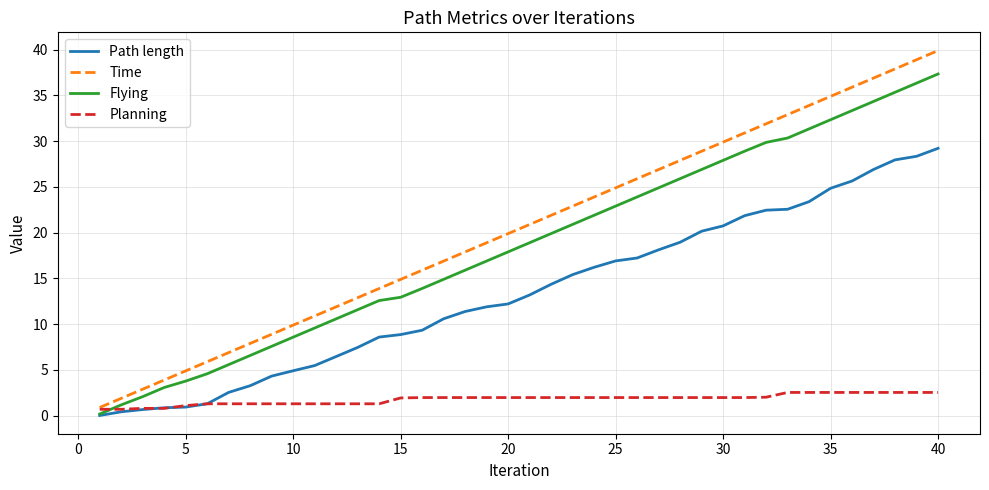

Count the number of categories in the chart.

40